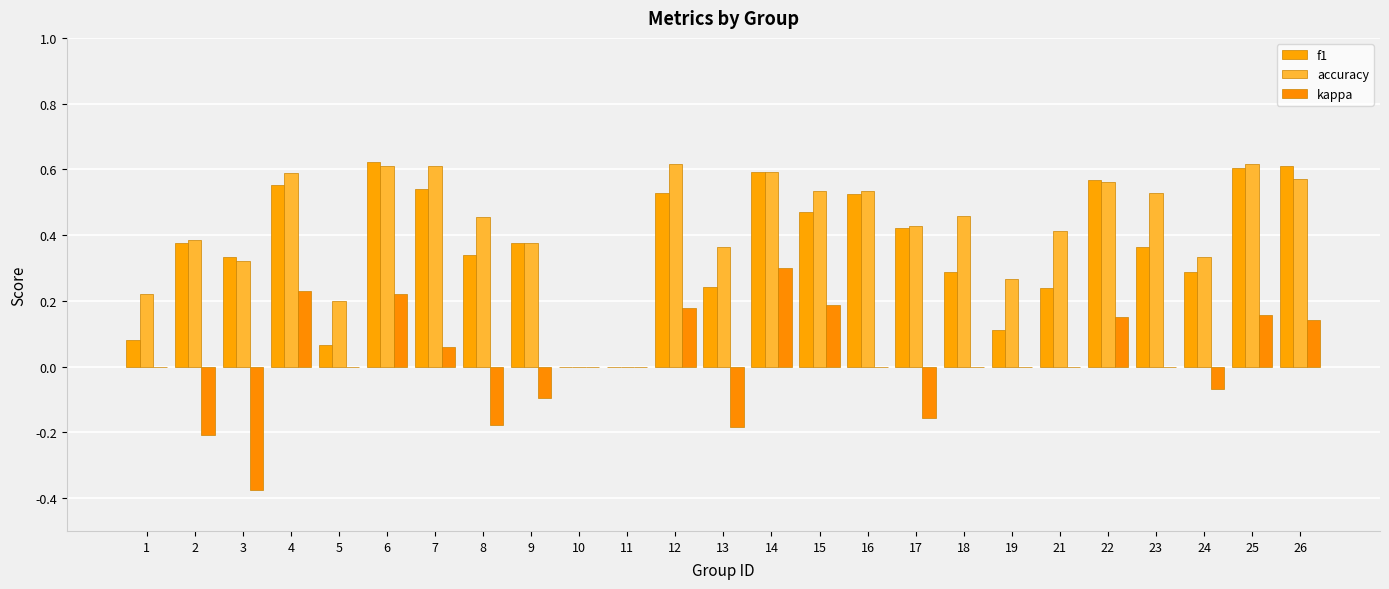

Does the chart contain stacked bars?

No